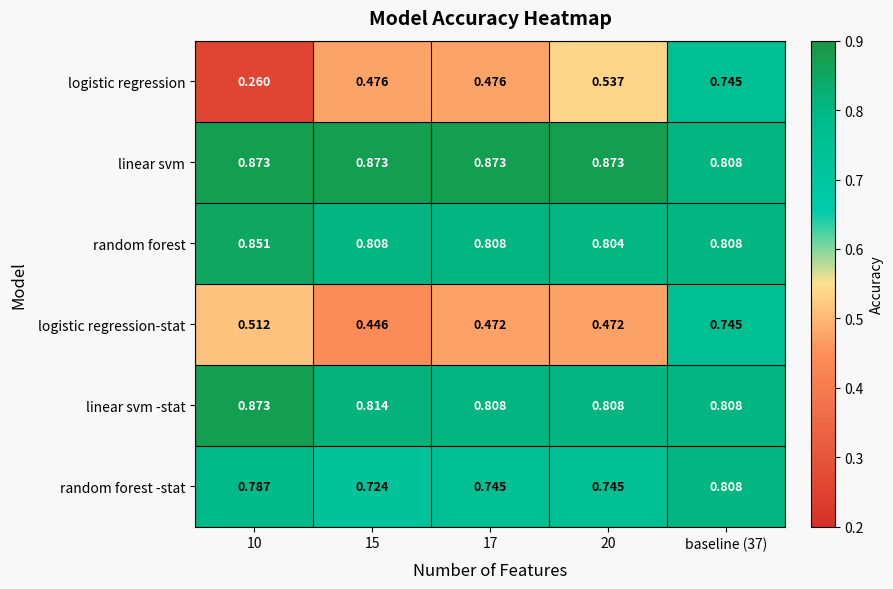

Which series has the largest range (max minus min)?

logistic regression